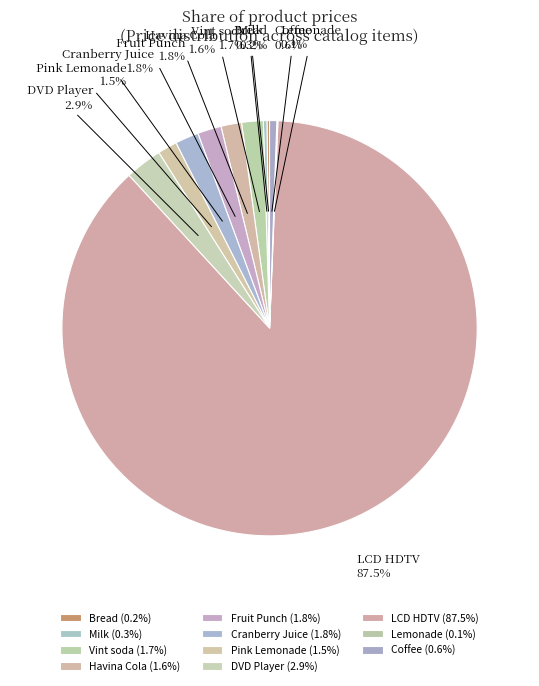

What is the majority slice?

LCD HDTV